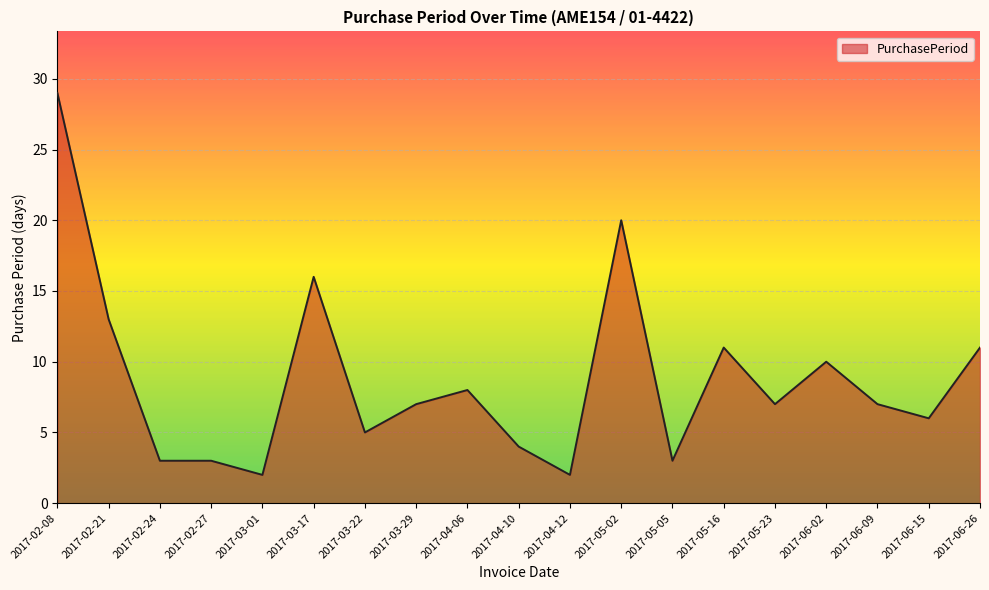

What is the greatest value displayed?

29